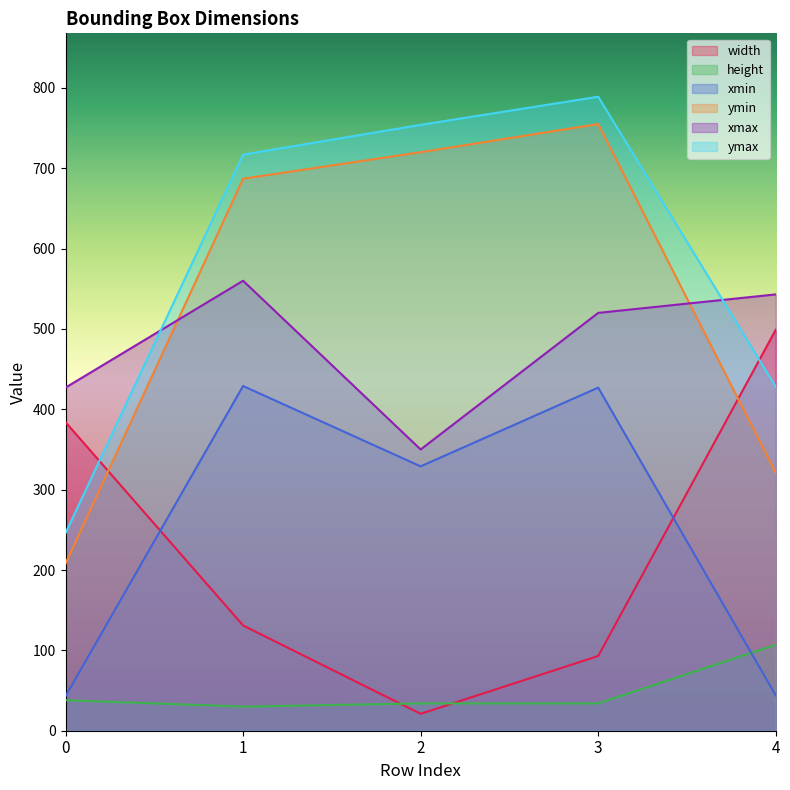

Which series has the largest total across all categories?

ymax